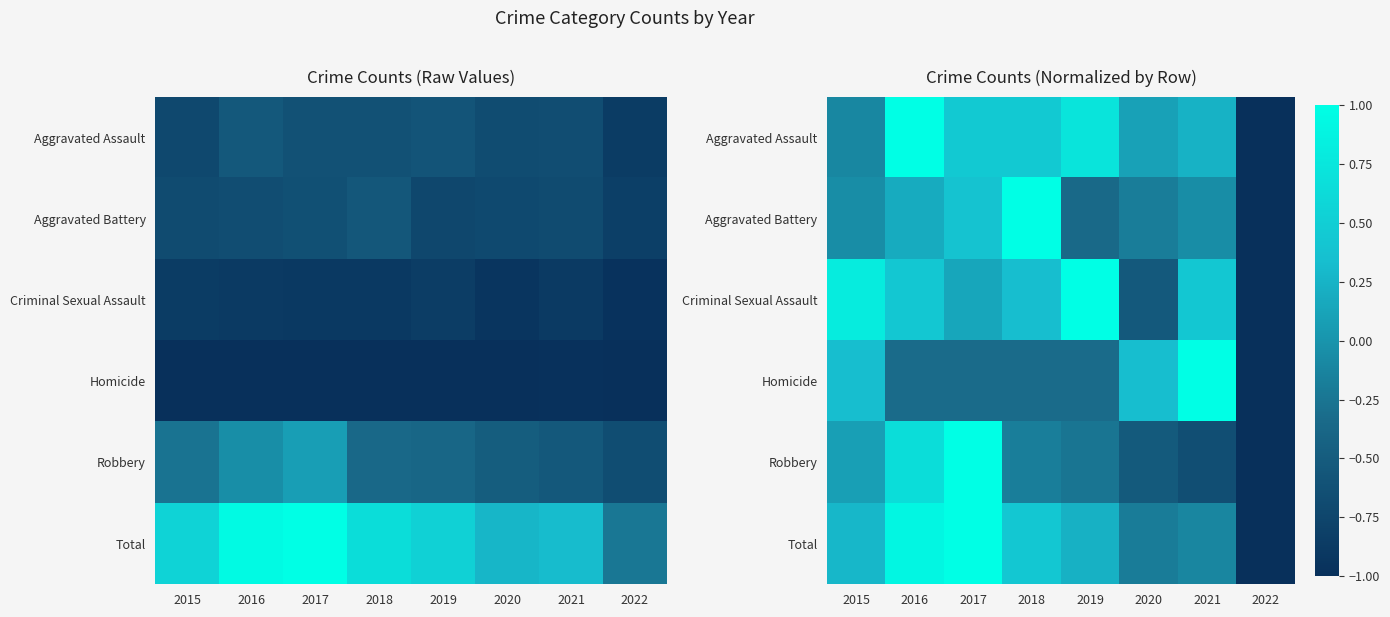

What is the smallest value displayed?

-1.0